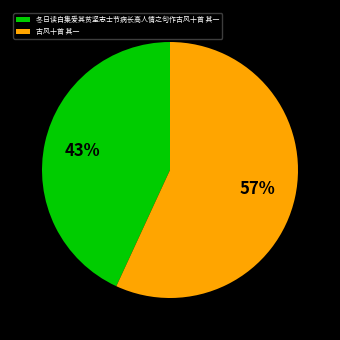

Is the sum of 古风十首 其一 and 冬日读白集爱其贫坚志士节病长高人情之句作古风十首 其一 greater than half?

Yes